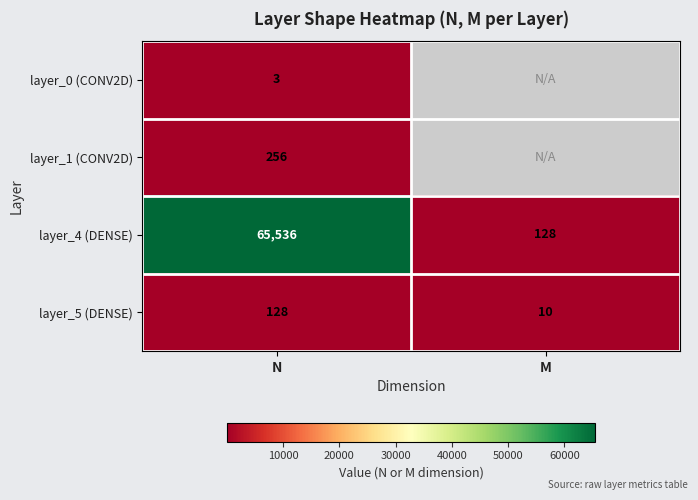

What is the smallest value displayed?

3.0